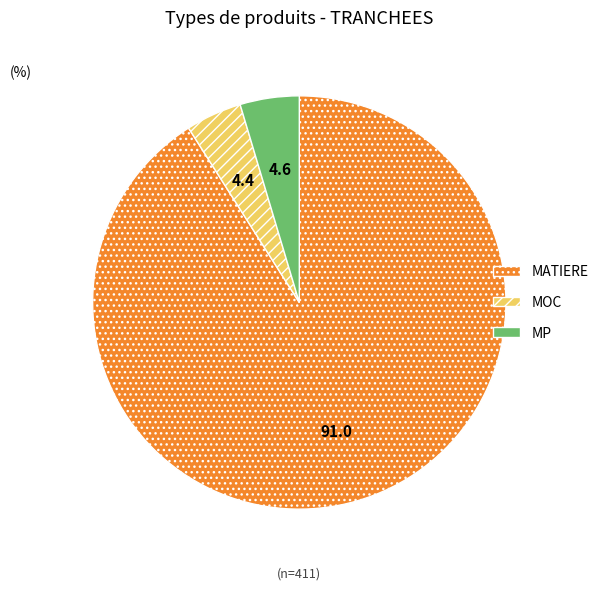

True or false: MATIERE accounts for 91% of the total.

True